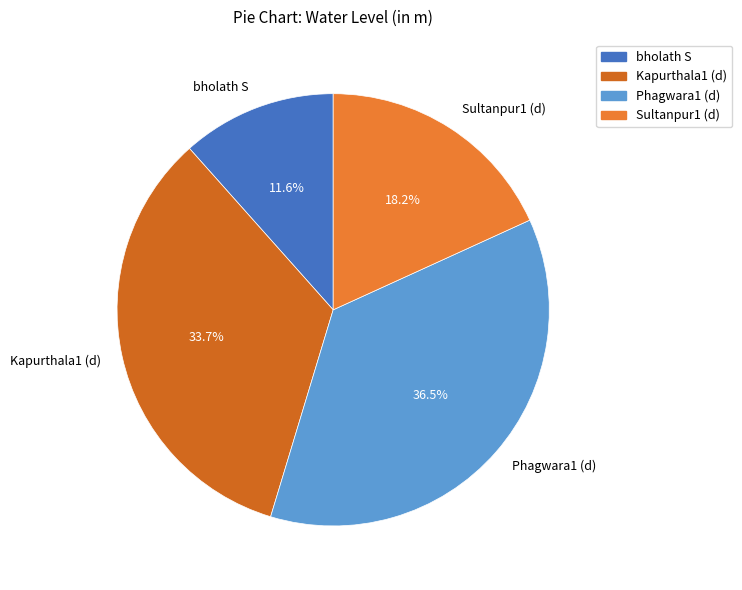

What is the smallest slice in the pie chart?

bholath S